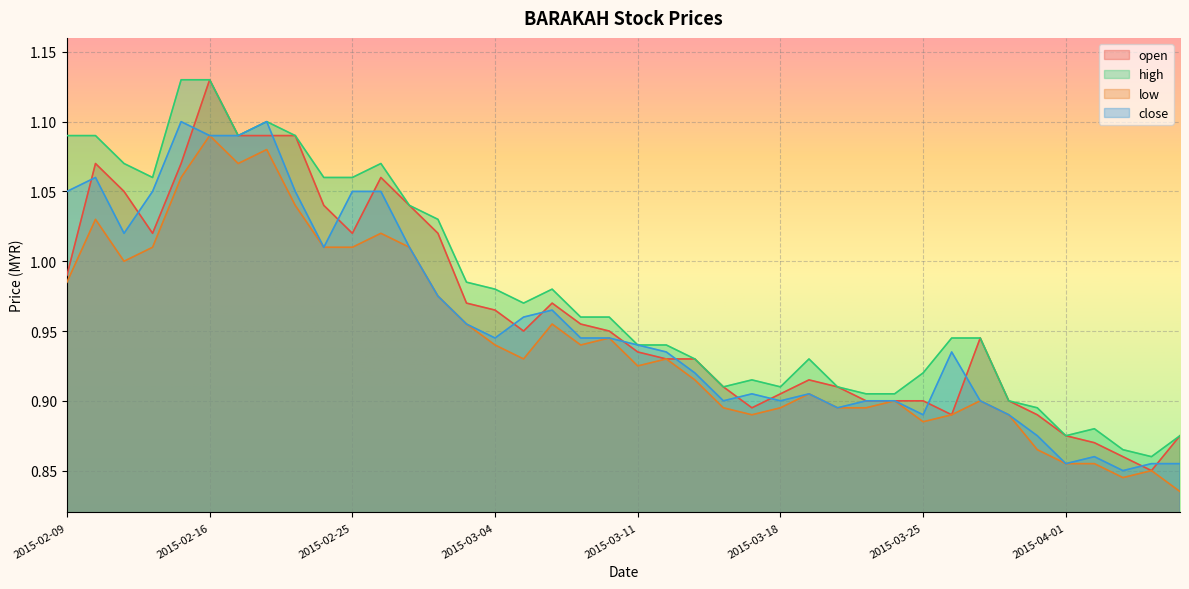

The value of open at 2015-03-30 is 0.4. True or false?

False